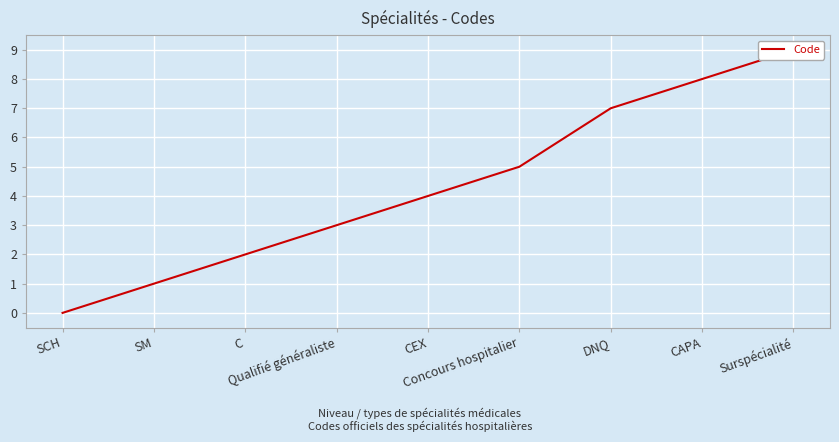

What is the label of the 6th point from the left?

Concours hospitalier